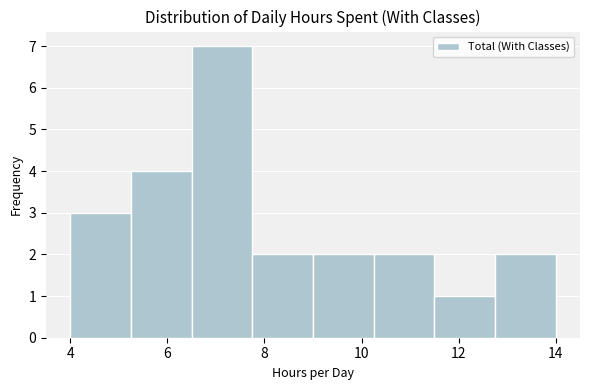

Reading left to right, transcribe this chart: for each bar, give the range it covers on the x-axis and its height. Neither the bar edges nor the heights are printed on the chart, so give them approximately, as read against the axes.

4.00 to 5.25: 3
5.25 to 6.50: 4
6.50 to 7.75: 7
7.75 to 9.00: 2
9.00 to 10.25: 2
10.25 to 11.50: 2
11.50 to 12.75: 1
12.75 to 14.00: 2